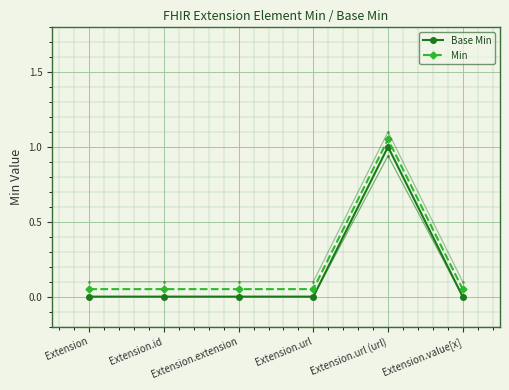

Is it true that Base Min equals 1.5 at Extension.url (url)?

False